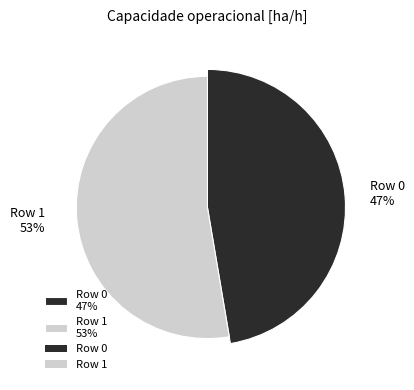

Is it true that Row 1 is 53% of the pie?

True